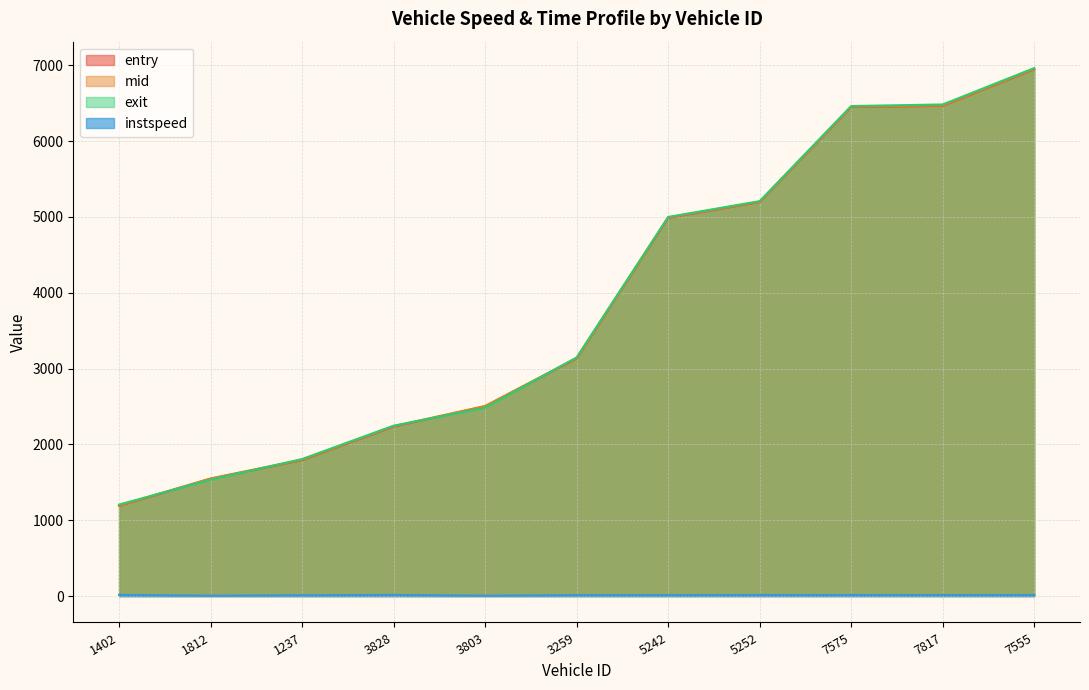

What is the label of the 3rd point from the left?

1237